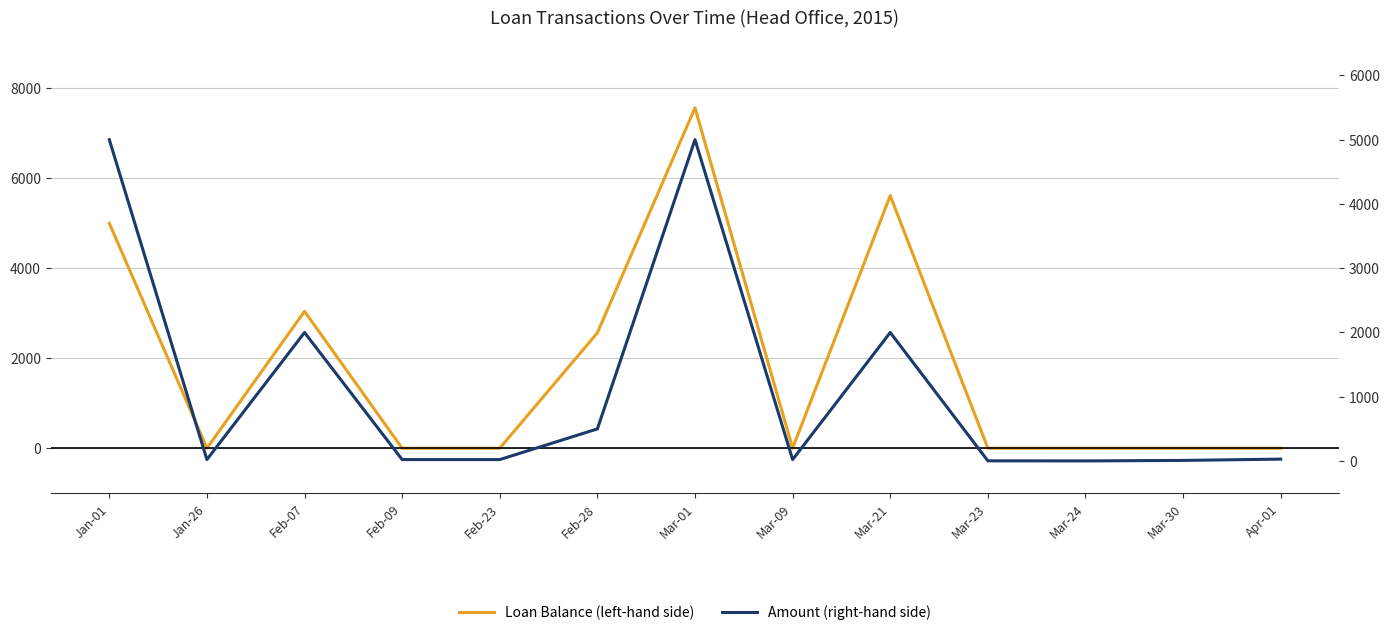

Rank the series at Feb-09 from highest to lowest value.

Amount (right-hand side), Loan Balance (left-hand side)